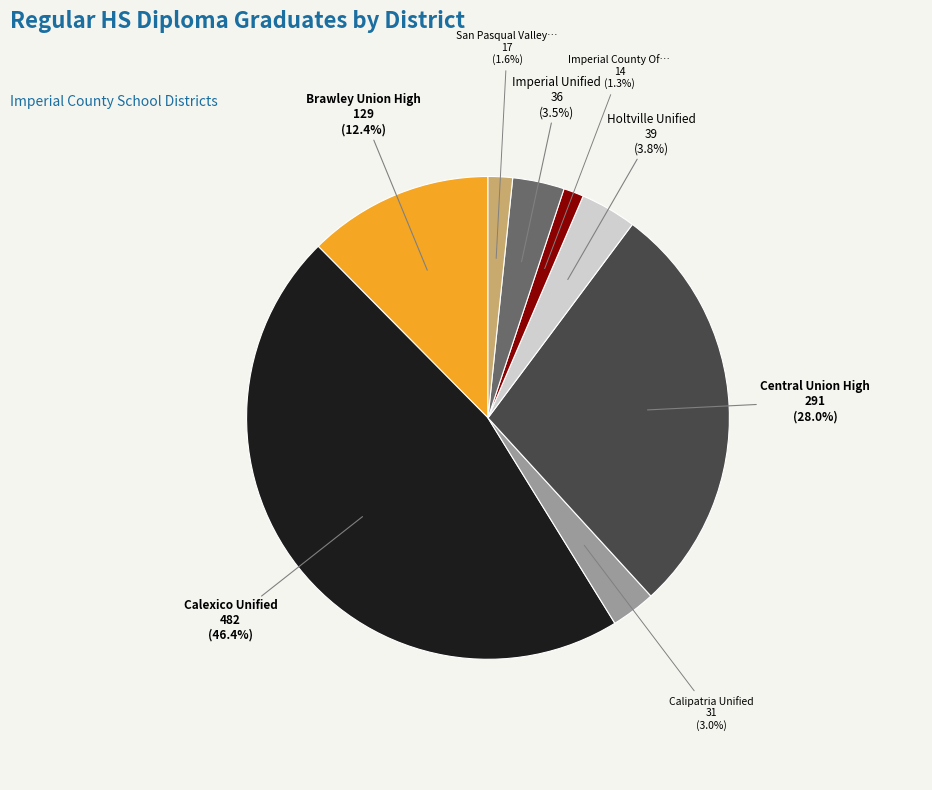

Is there a majority slice in this chart?

No